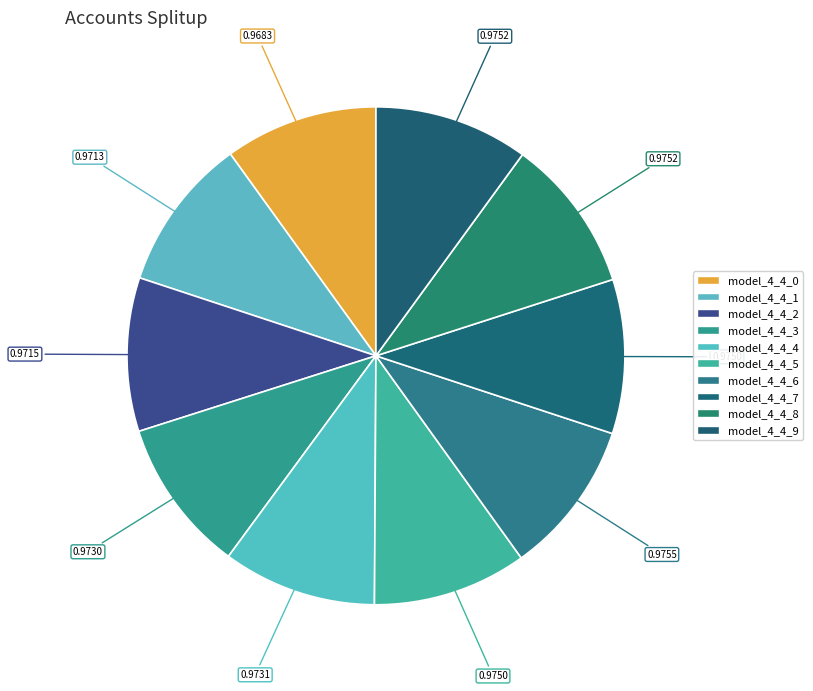

How many slices are in this pie chart?

10